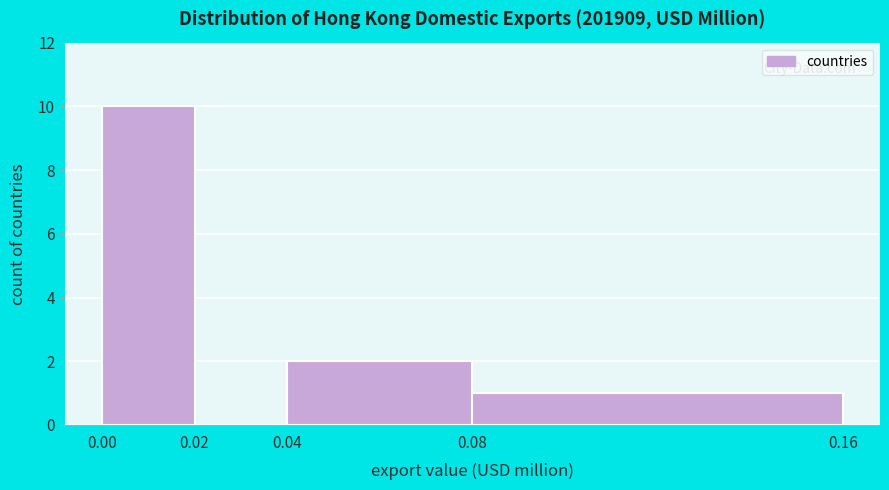

Which range on the x-axis has the tallest bar?

0.00 to 0.02